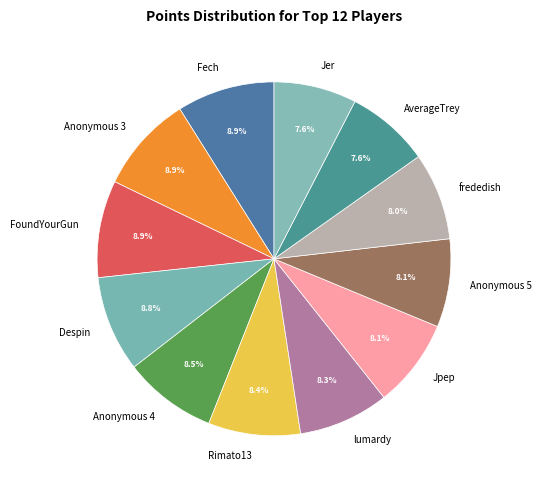

Approximately how many times larger is the value at Anonymous 3 compared to FoundYourGun?

1.0